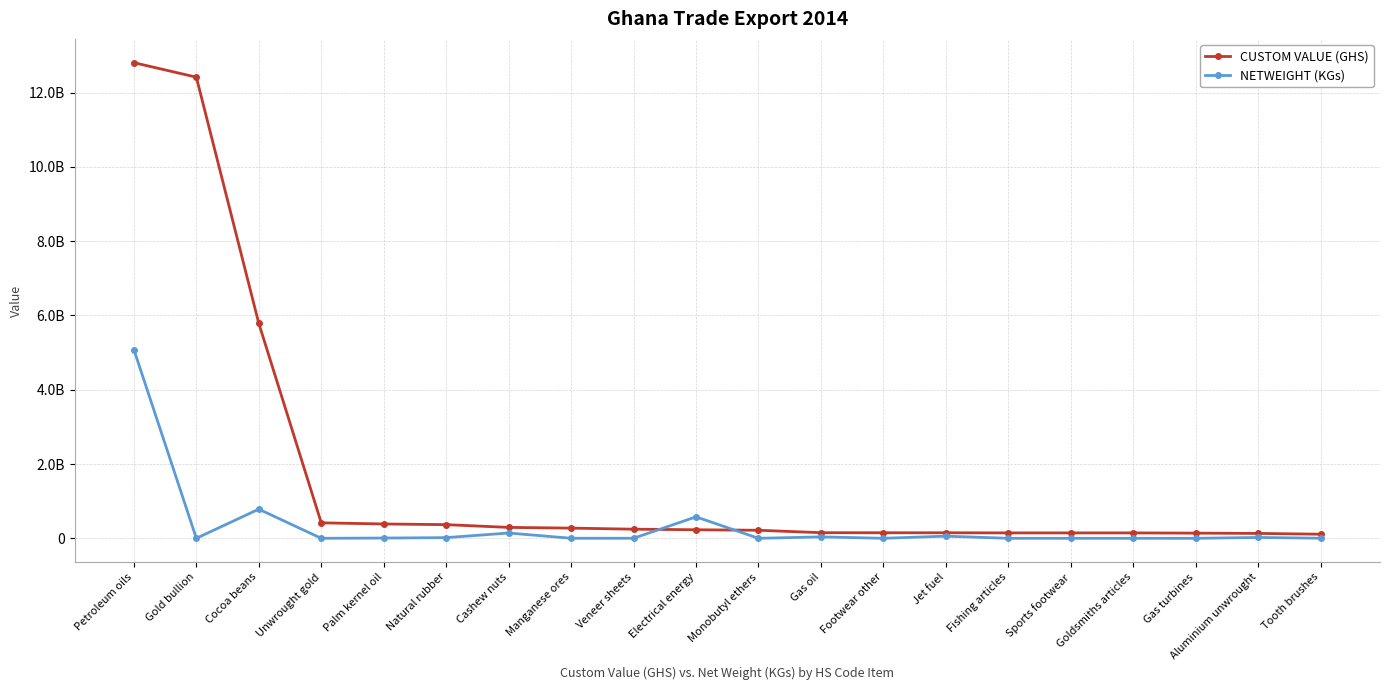

What is the label of the 19th point from the left?

Aluminium unwrought